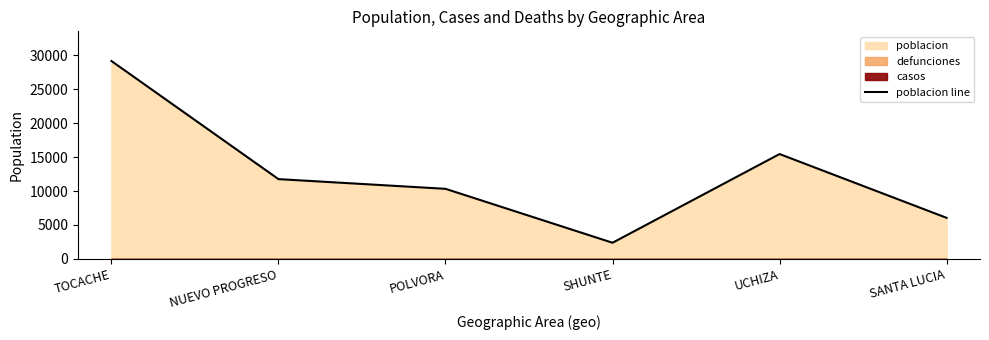

Is it true that the value at SANTA LUCIA is 6046?

True